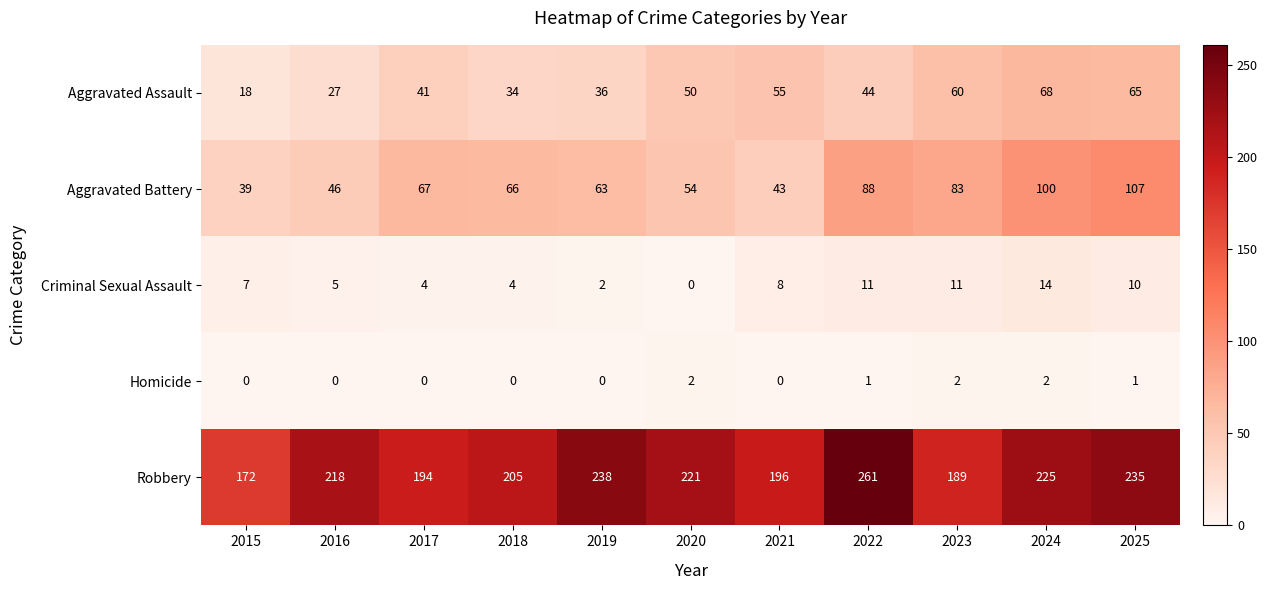

Where is Aggravated Battery nearest to the value 73?

2017